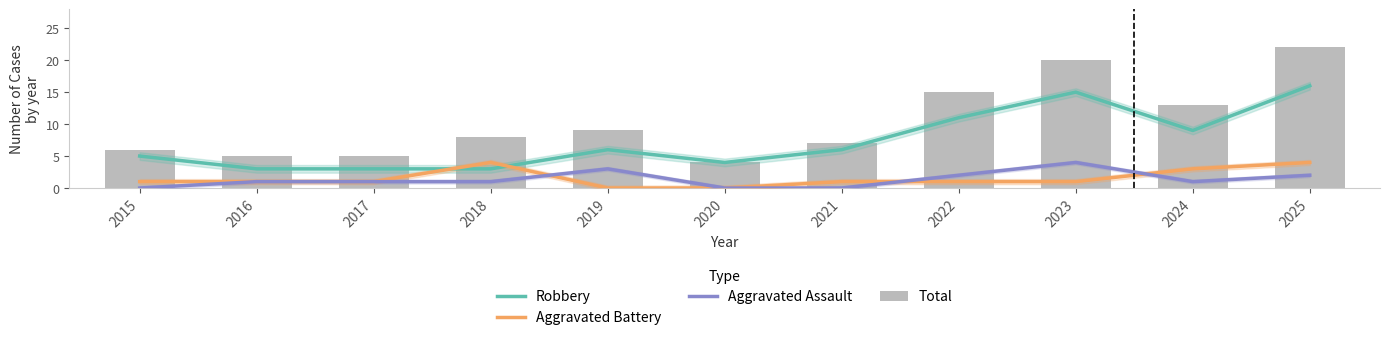

What is the value of the Robbery bar at the 3rd from the left?

3